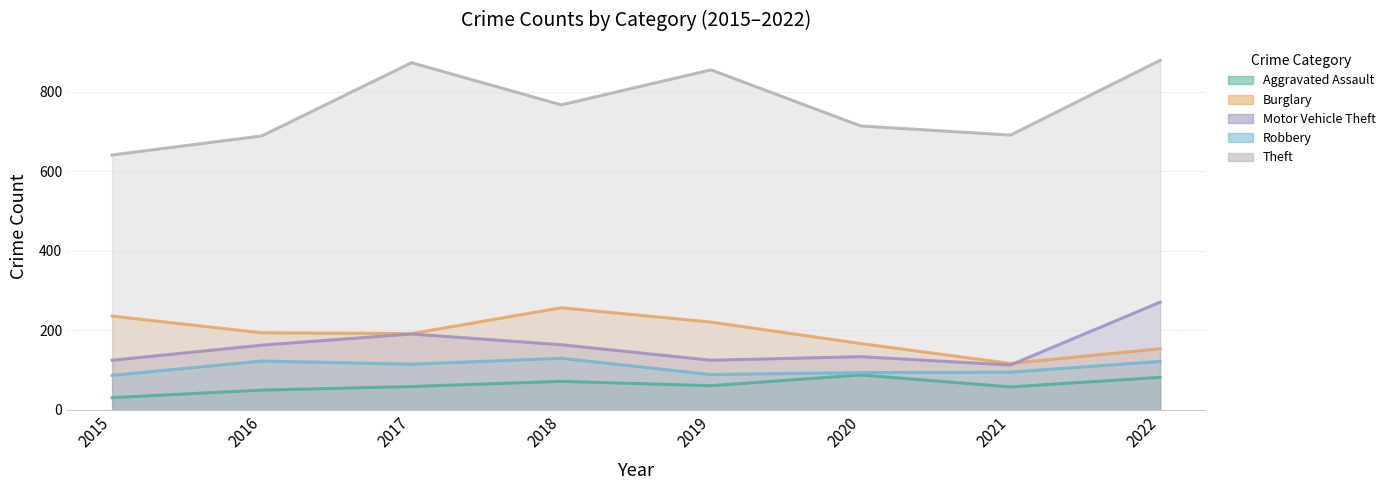

What is the value of the Robbery point at the 5th from the left?

89